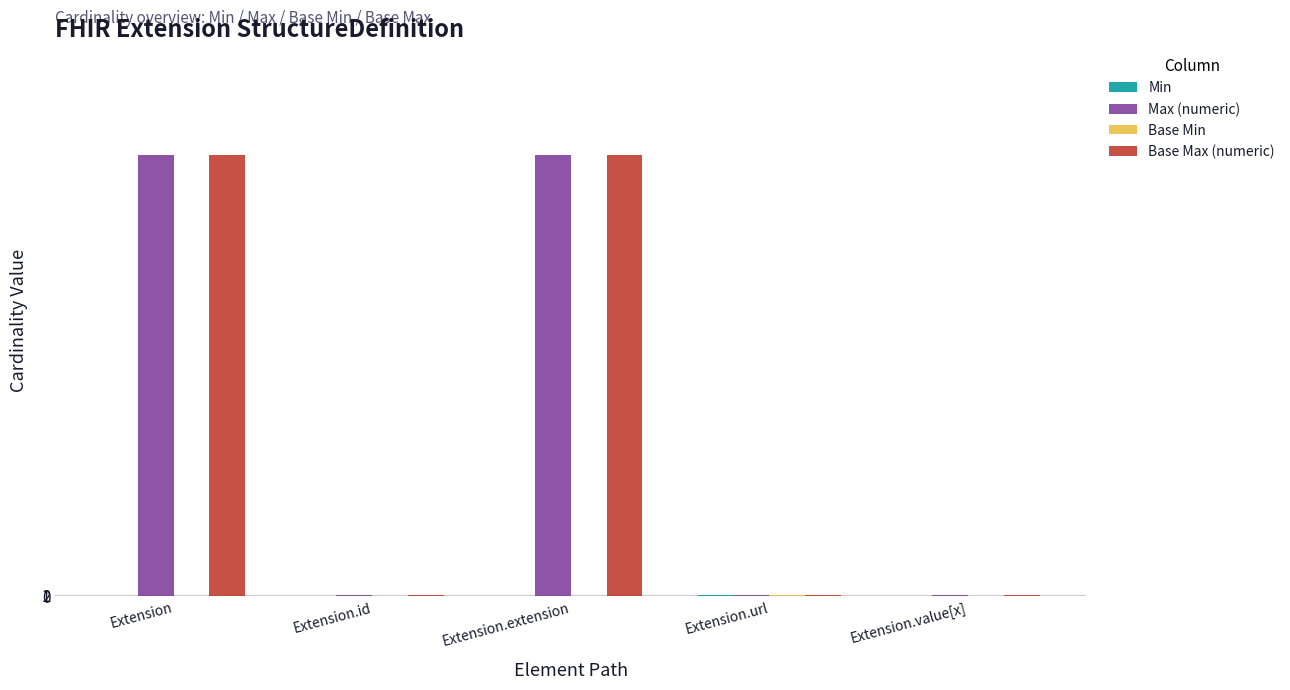

True or false: Base Max (numeric) has a value of 999 at Extension.

True